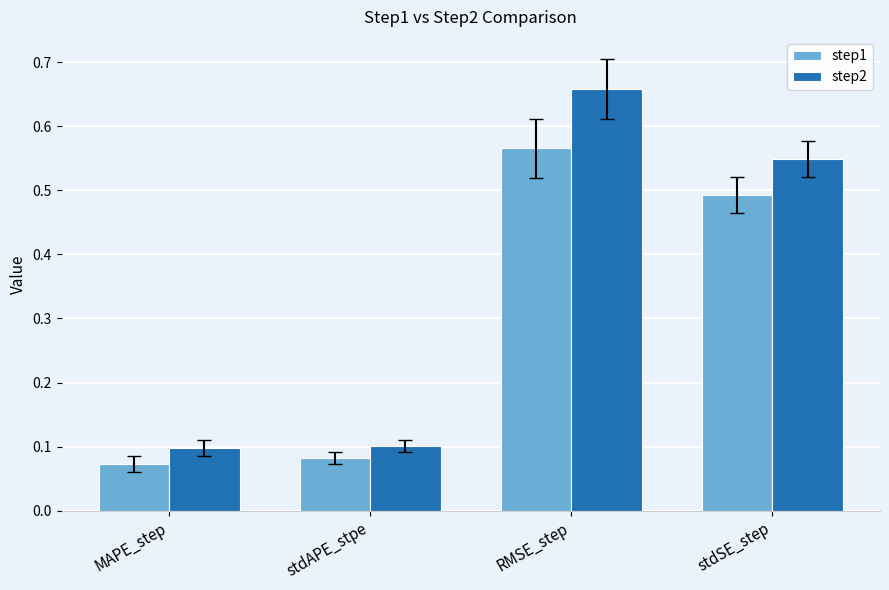

Does the chart contain stacked bars?

No